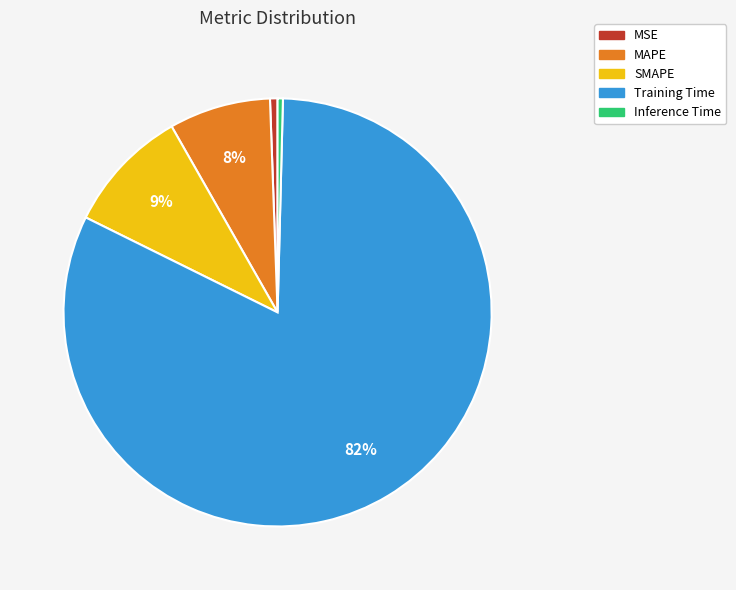

What is the largest slice in the pie chart?

Training Time